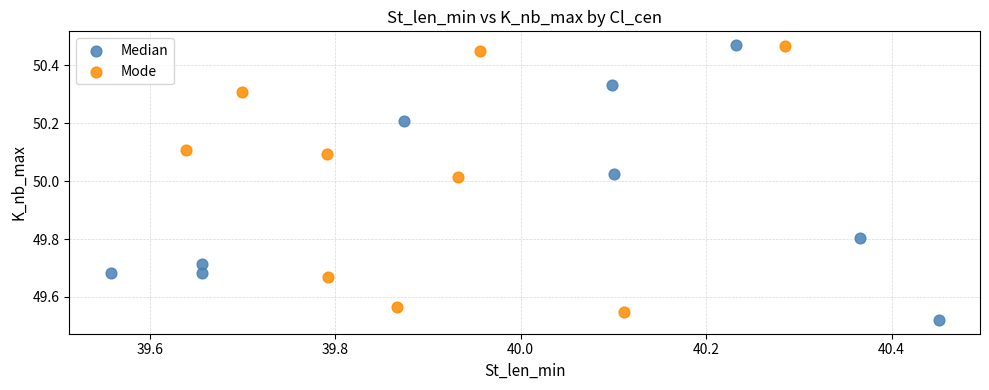

What are all the series names shown in the legend?

Median, Mode